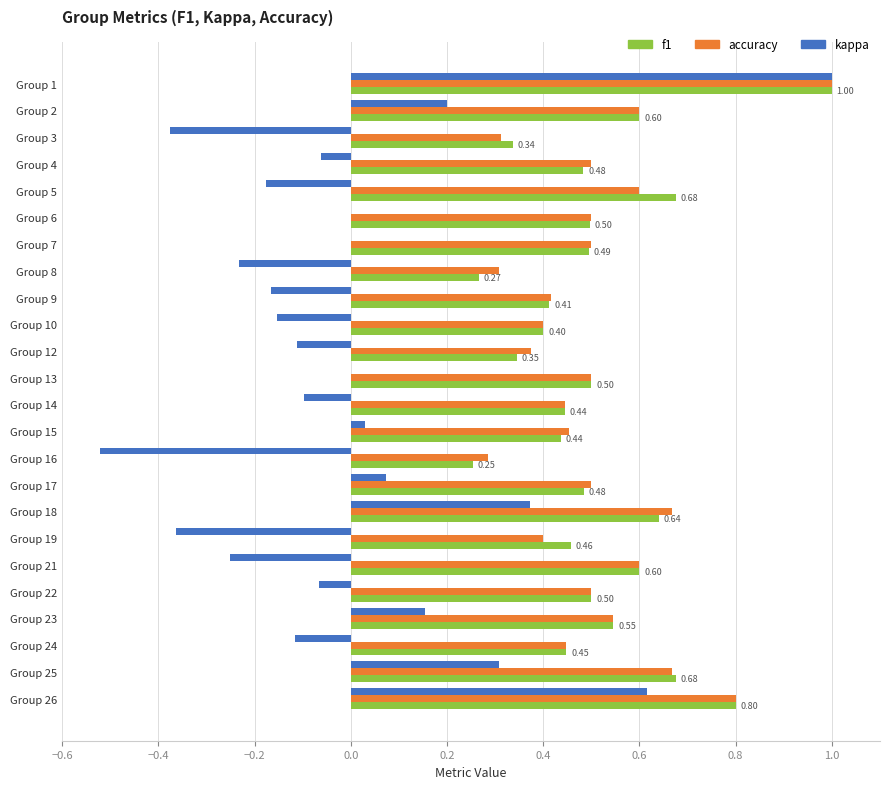

What is the sum of all accuracy values?

12.3